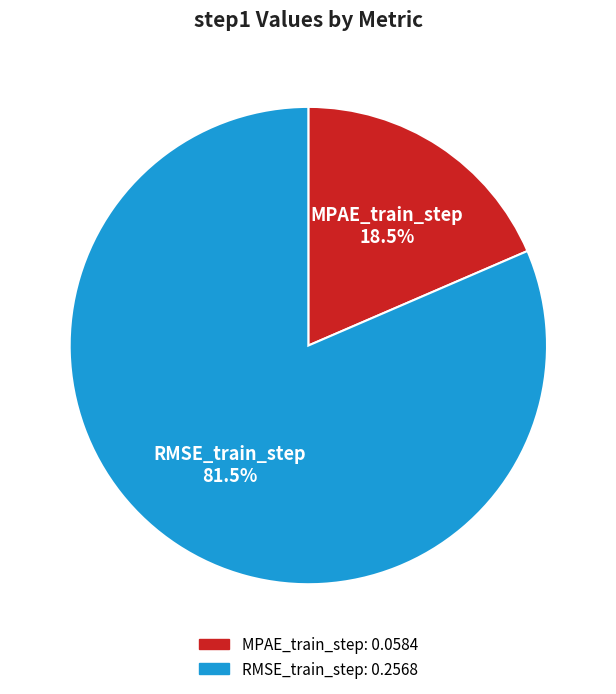

Which has a higher value, MPAE_train_step or RMSE_train_step?

RMSE_train_step